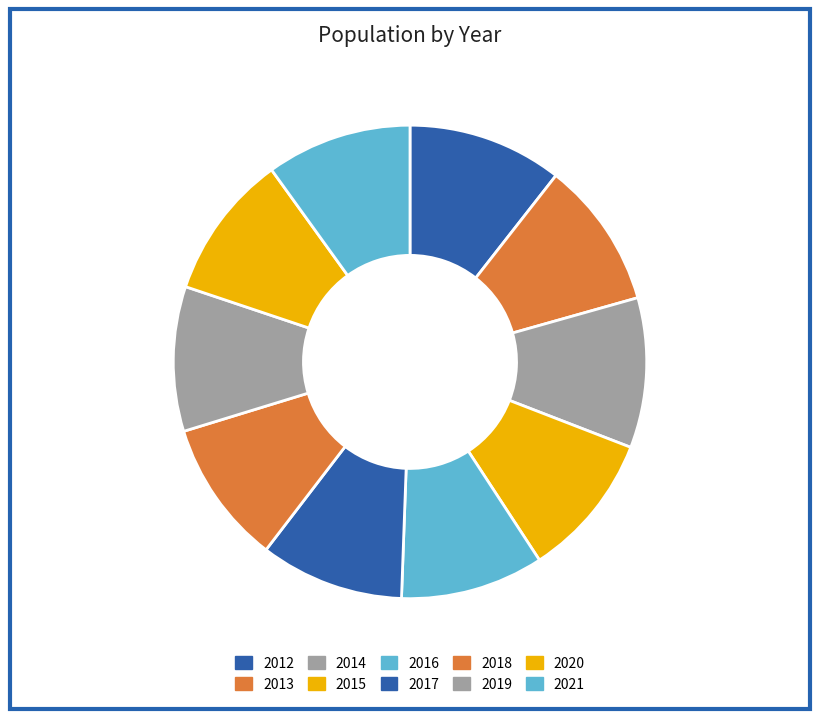

How many segments does this pie chart have?

10